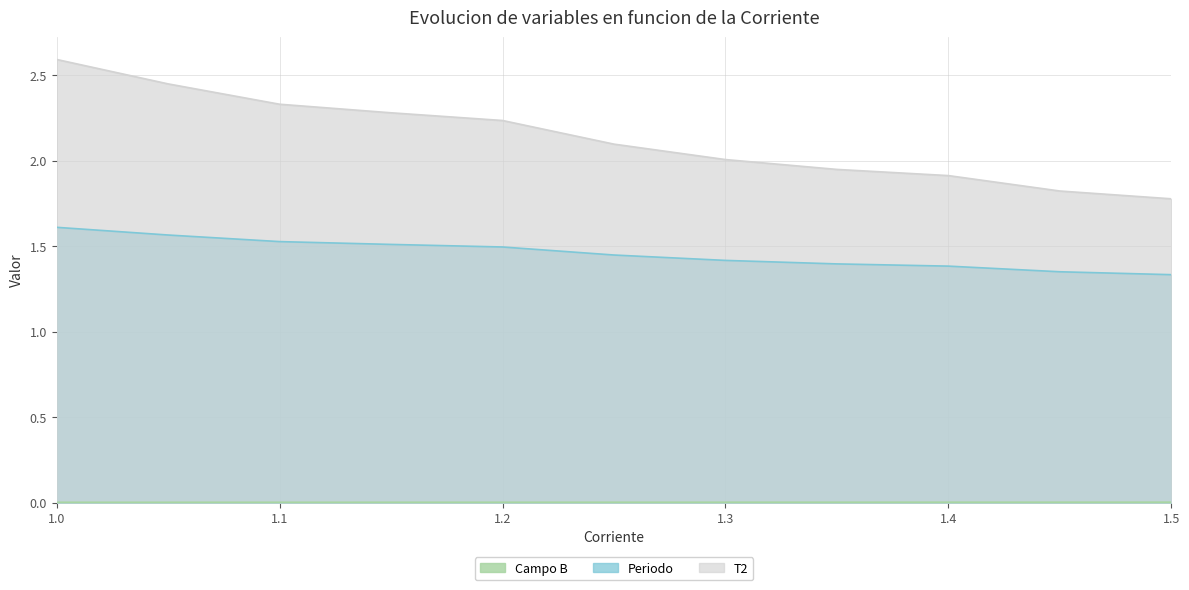

Where does the T2 series first go above 2?

1.0